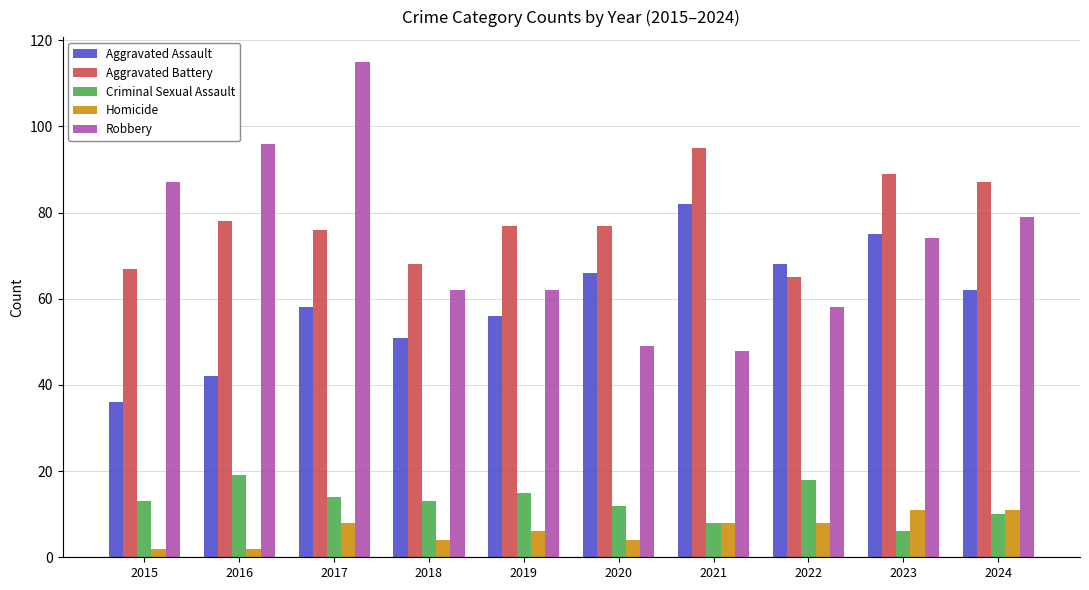

What value does the Aggravated Assault series have at 2024, to the nearest 10?

60